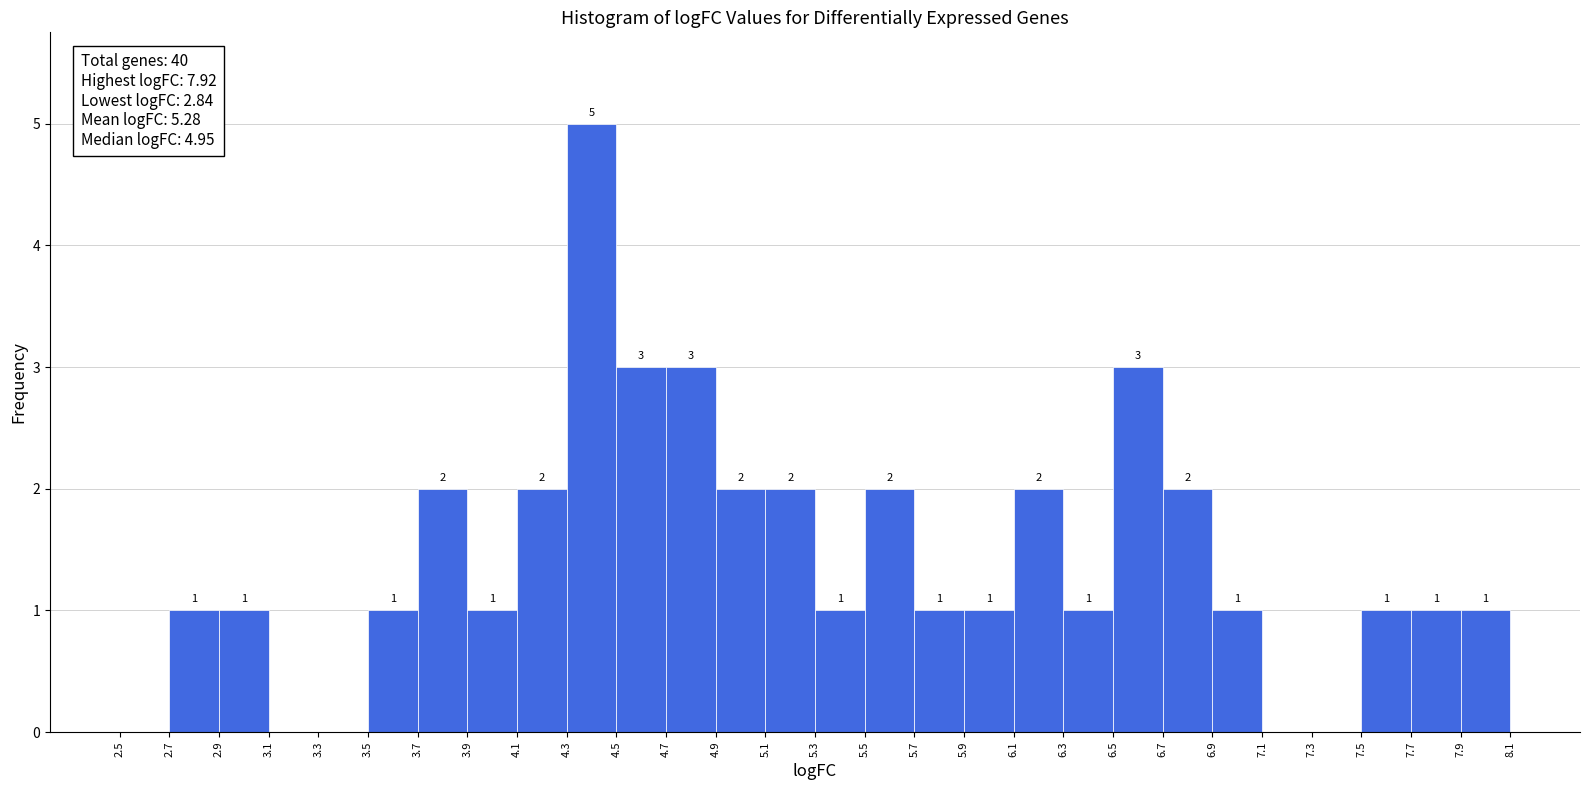

Over which range of the x-axis is the bar tallest?

4.3 to 4.5